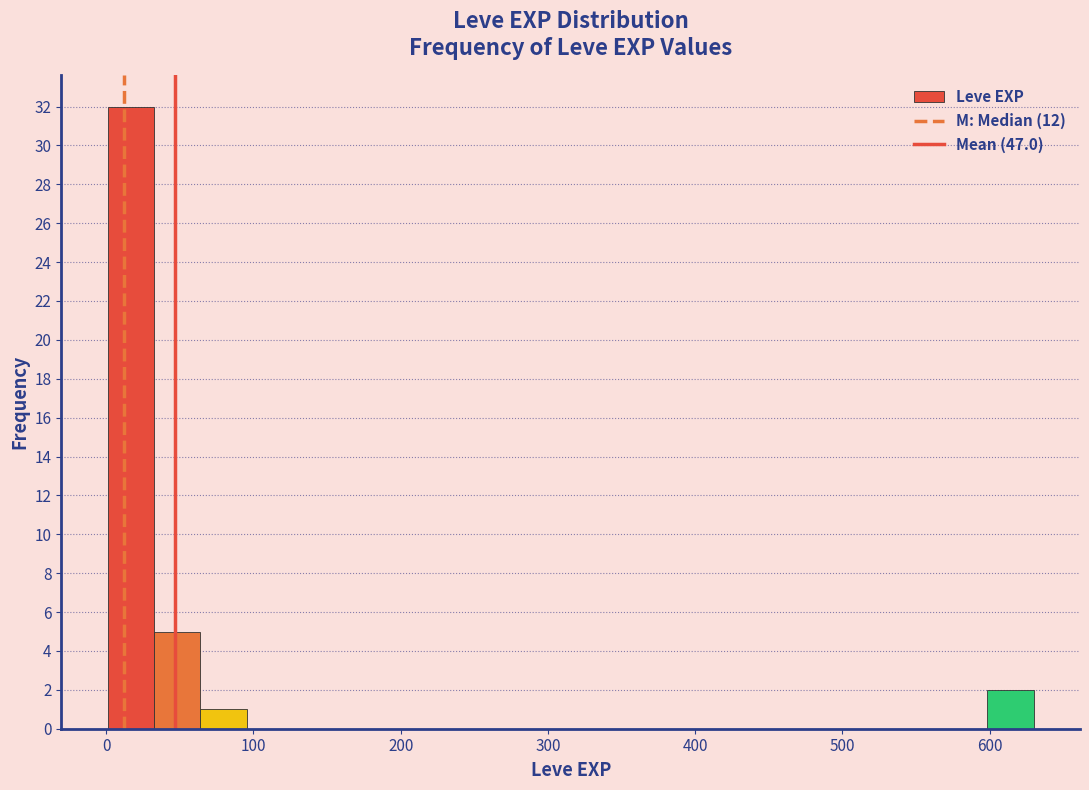

Read against the x-axis, roughly where is the centre of the tallest bar?

20